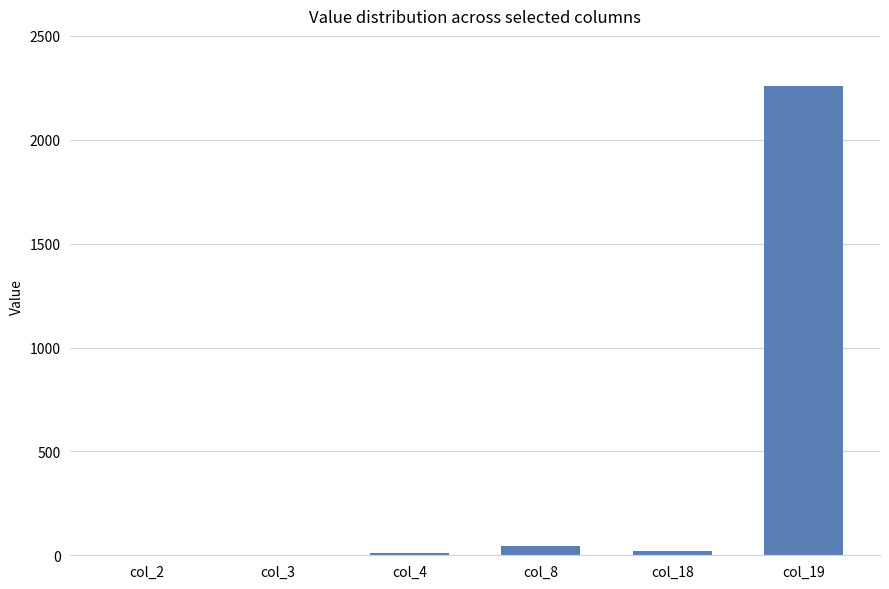

The chart shows a value of 1100.3 at col_19. True or false?

False